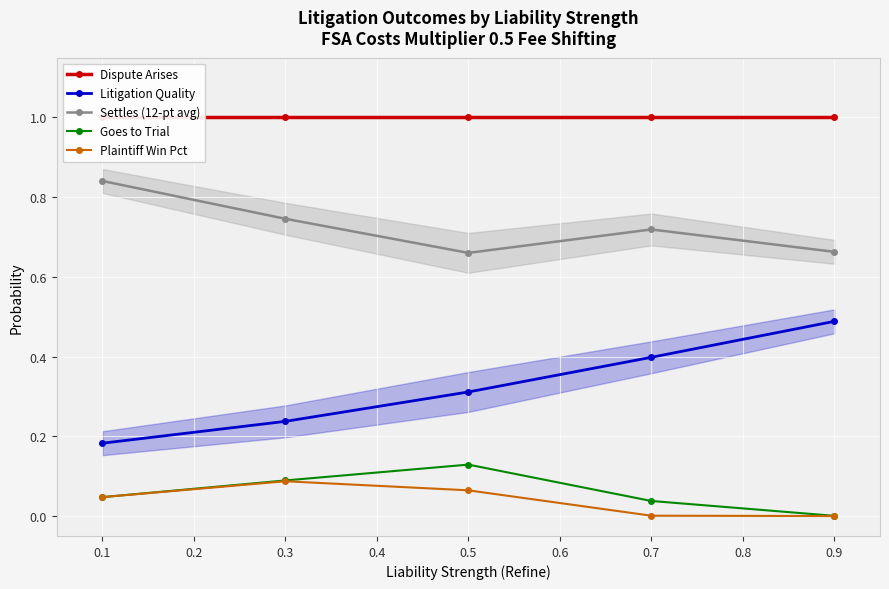

What is the difference between the maximum and minimum values in the Settles (12-pt avg) series?

0.2